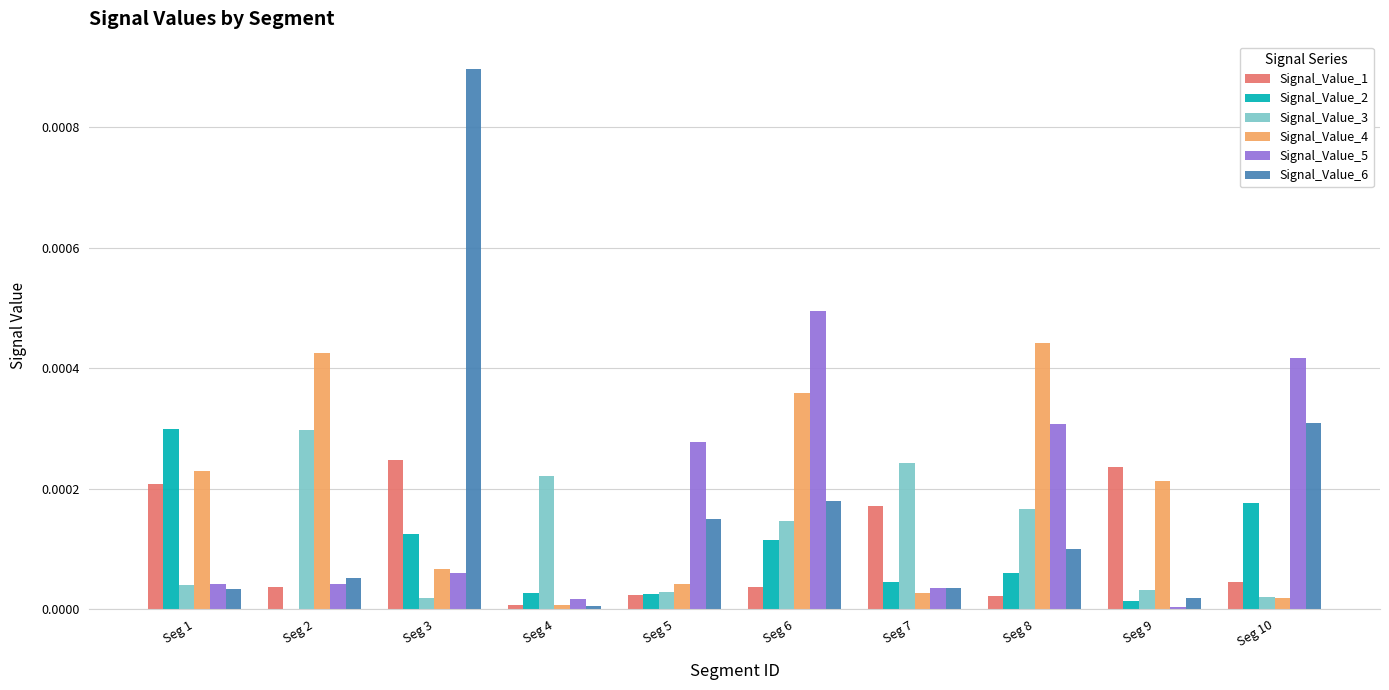

At which category is the sum across all series the highest?

Seg 3